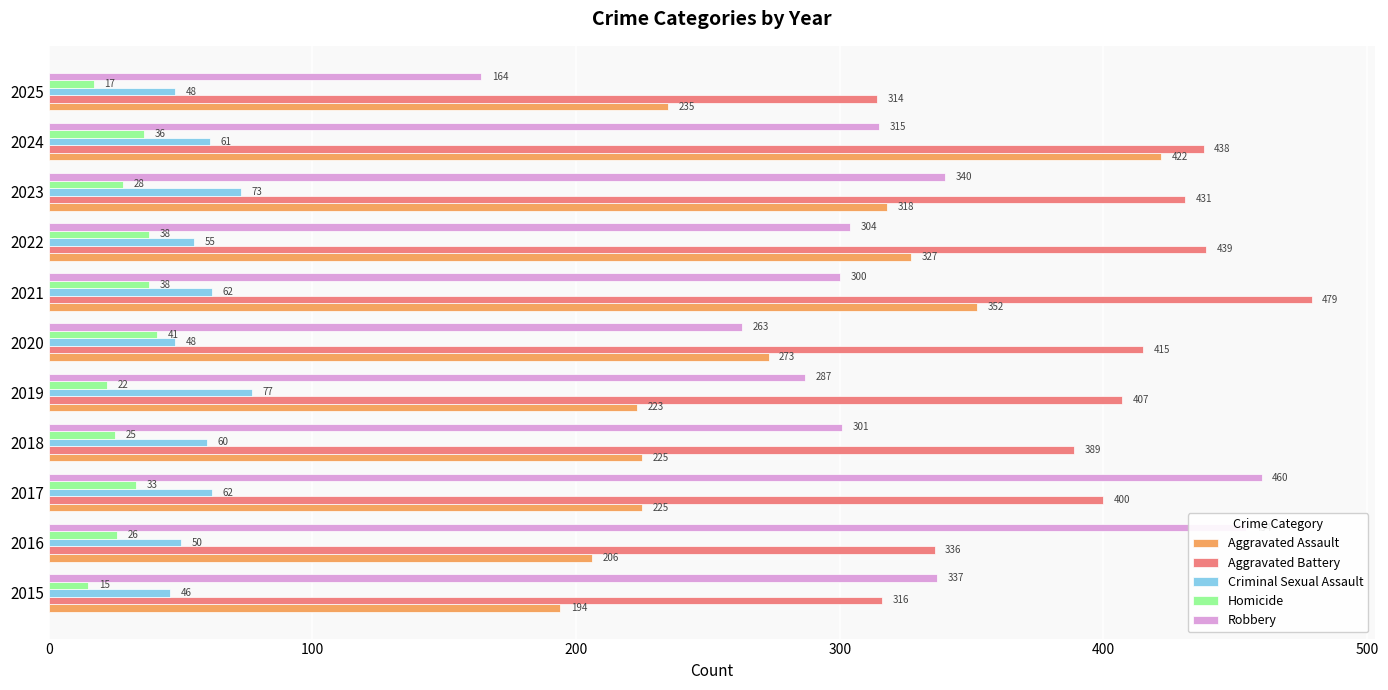

What is the minimum value shown in the chart?

15